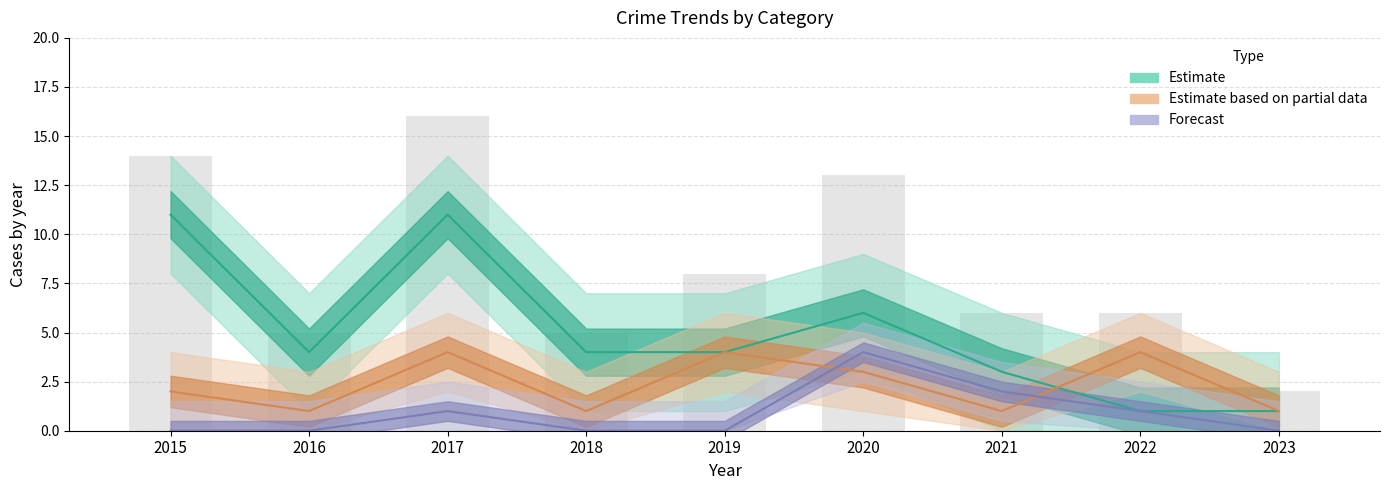

The Aggravated Assault (Forecast) series shows 1 at 2022. True or false?

True